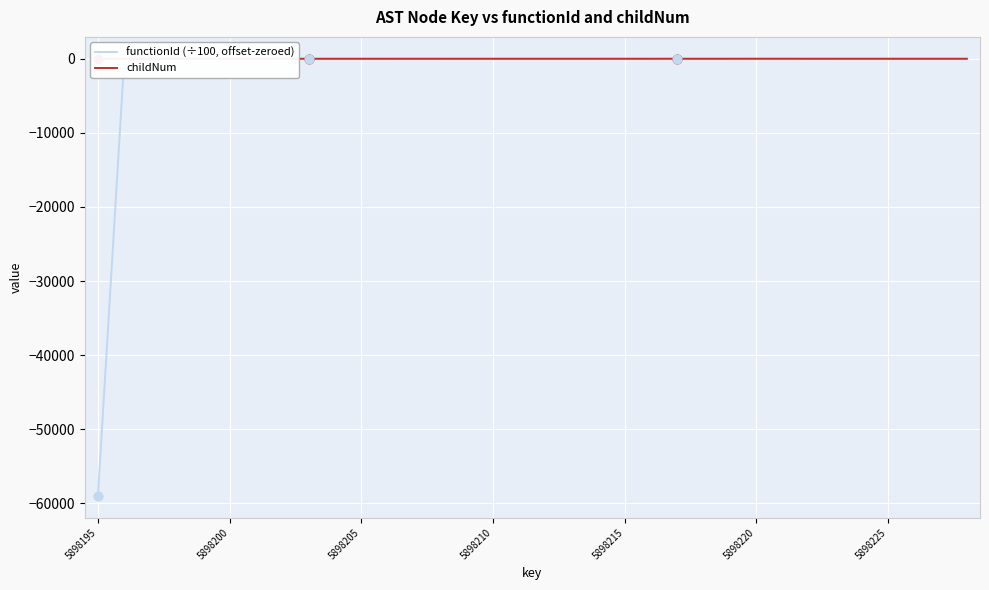

What are all the series names shown in the legend?

functionId (÷100, offset-zeroed), childNum